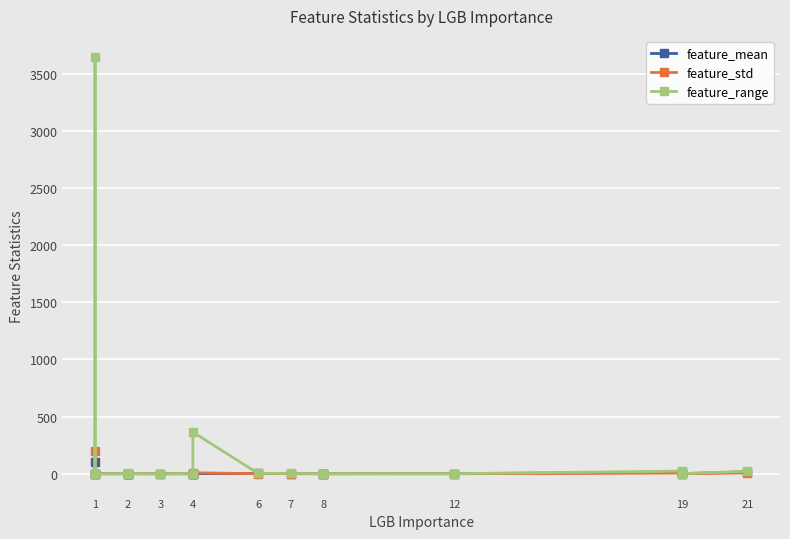

The value of feature_mean at 1 is -0.0. True or false?

False